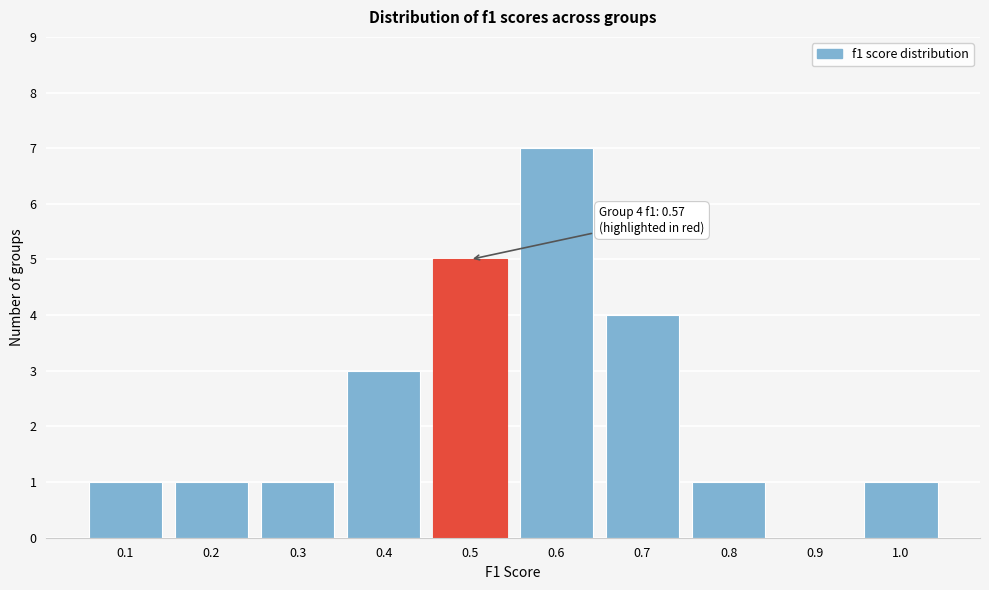

Reading right to left, list all the values displayed in this chart.

1.0=1	0.9=0	0.8=1	0.7=4	0.6=7	0.5=5	0.4=3	0.3=1	0.2=1	0.1=1